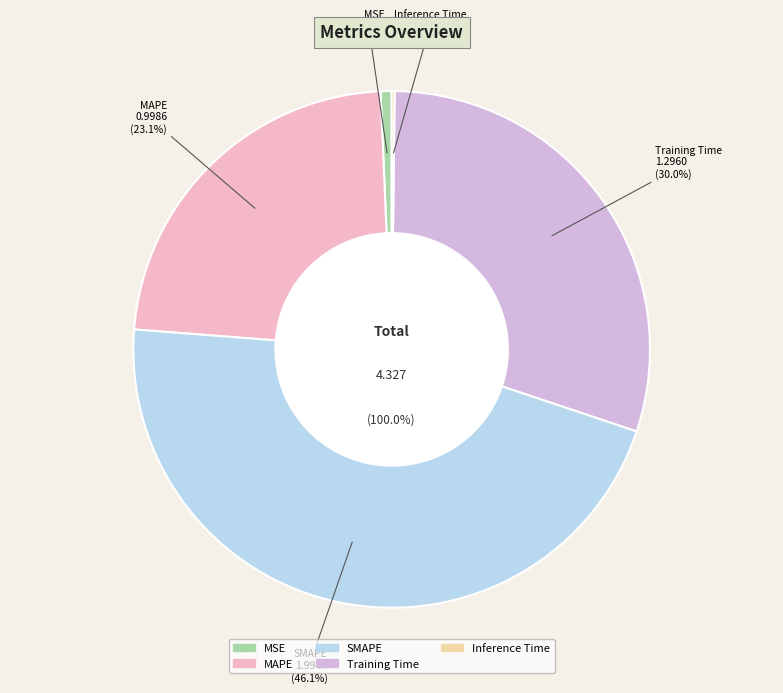

Is it true that Inference Time is 0% of the pie?

True